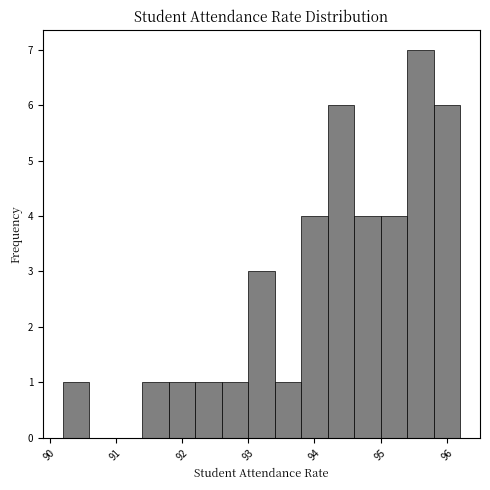

How tall is the bar that spans 93.4 to 93.8 on the x-axis? The values are not printed on the chart, so give them approximately, as read against the axis.

1